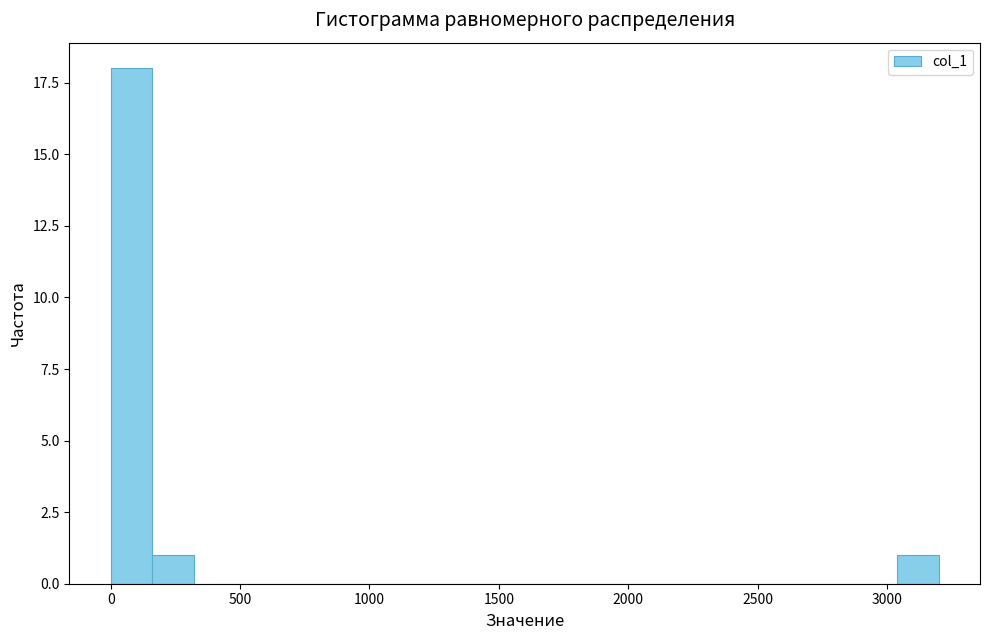

Read against the x-axis, roughly where is the centre of the tallest bar?

100